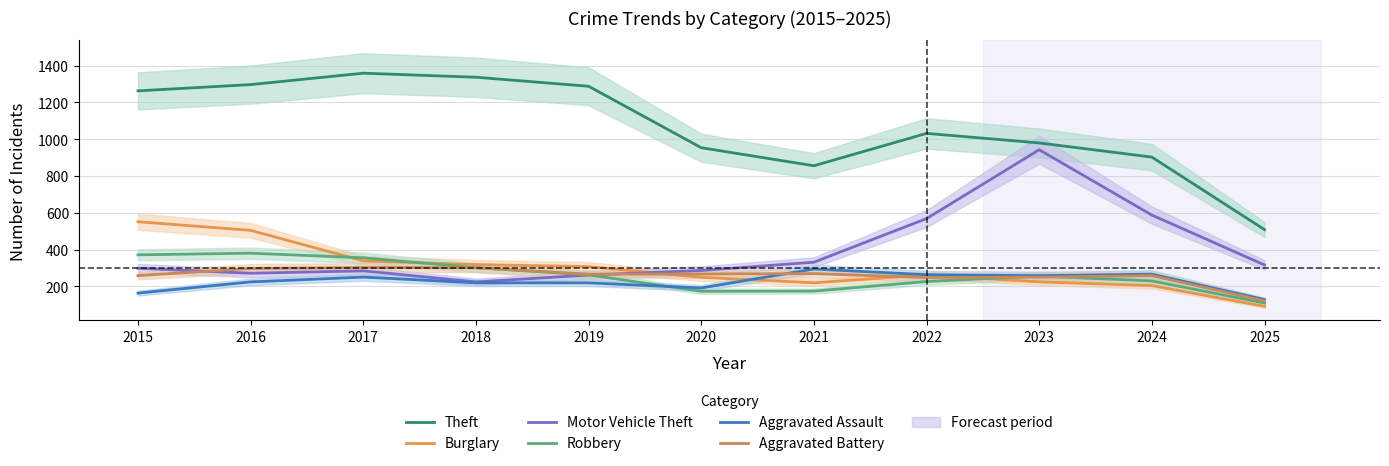

Is it true that Aggravated Assault equals 294 at 2016?

False